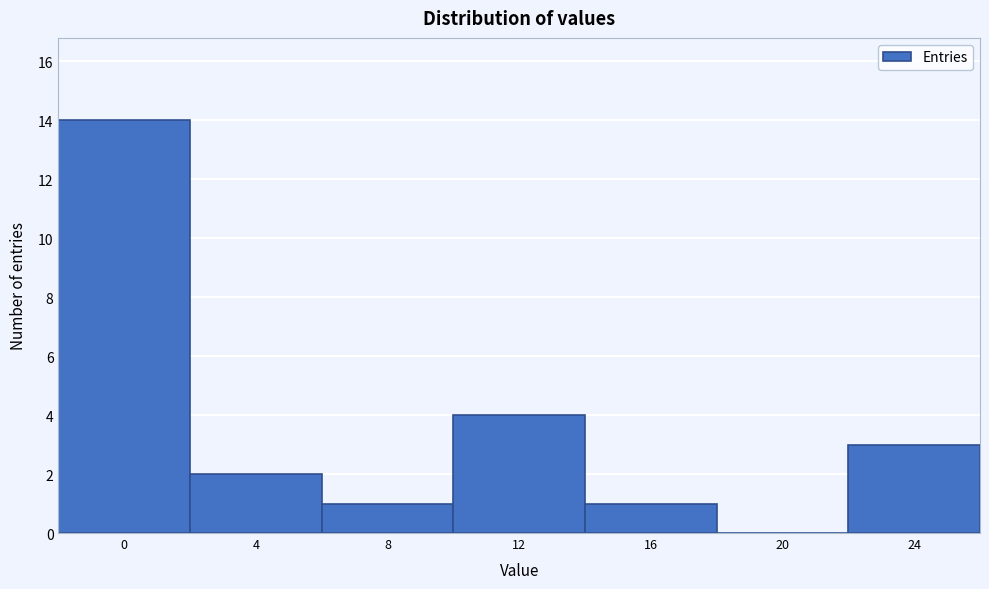

Reading left to right, list all the values displayed in this chart.

0=14	4=2	8=1	12=4	16=1	20=0	24=3